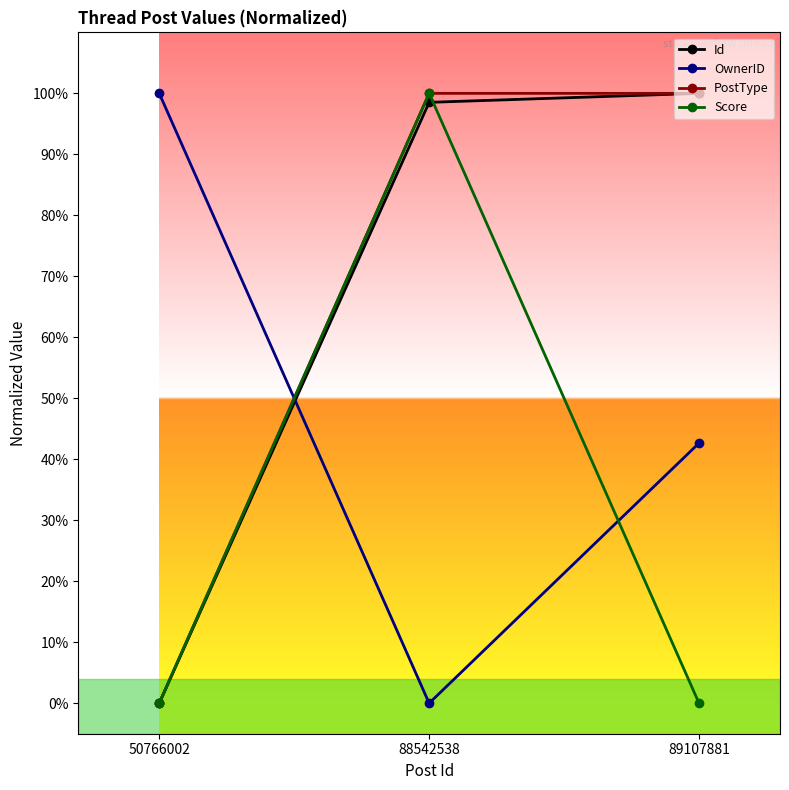

Is this an area chart (filled region under the line)?

No